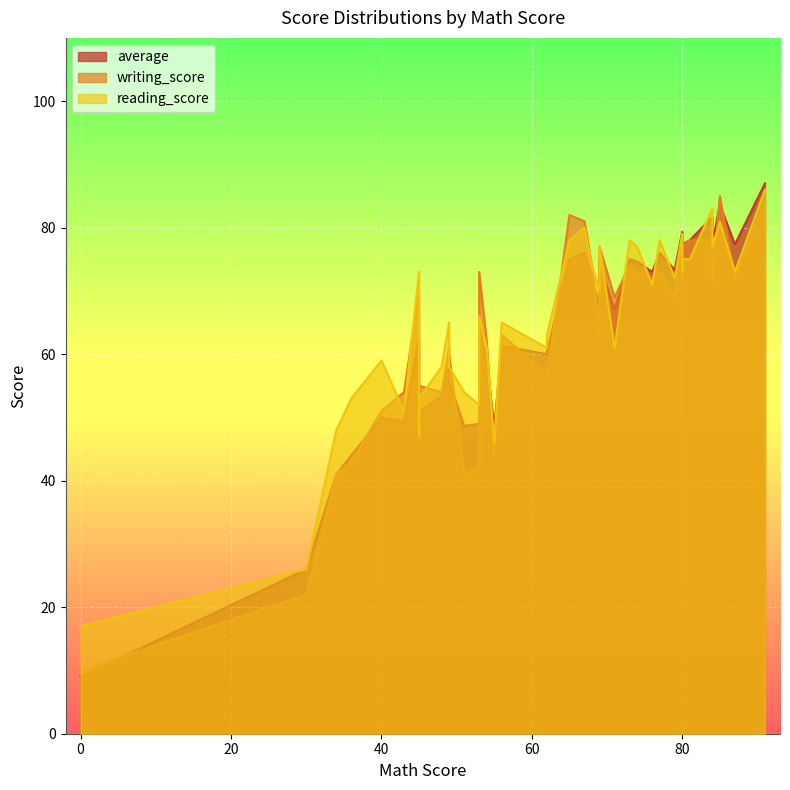

At how many categories does at least one series exceed 28?

38